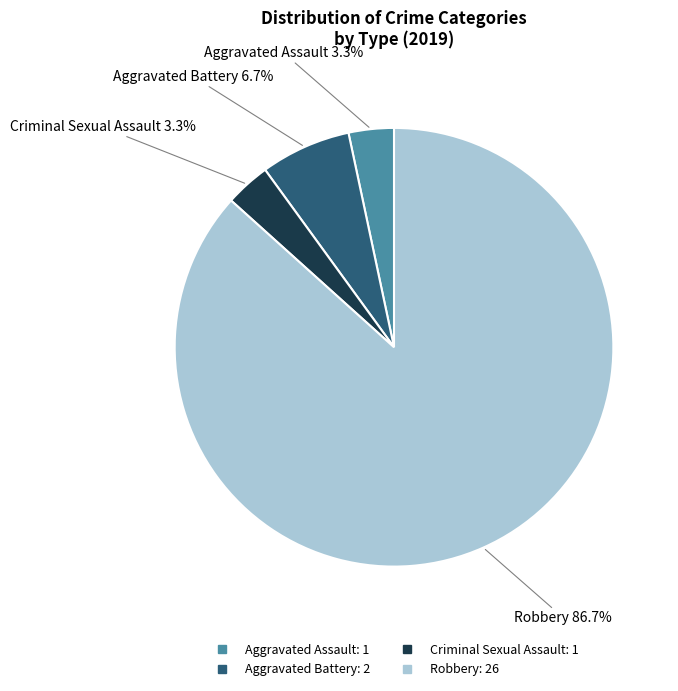

What is the largest slice in the pie chart?

Robbery